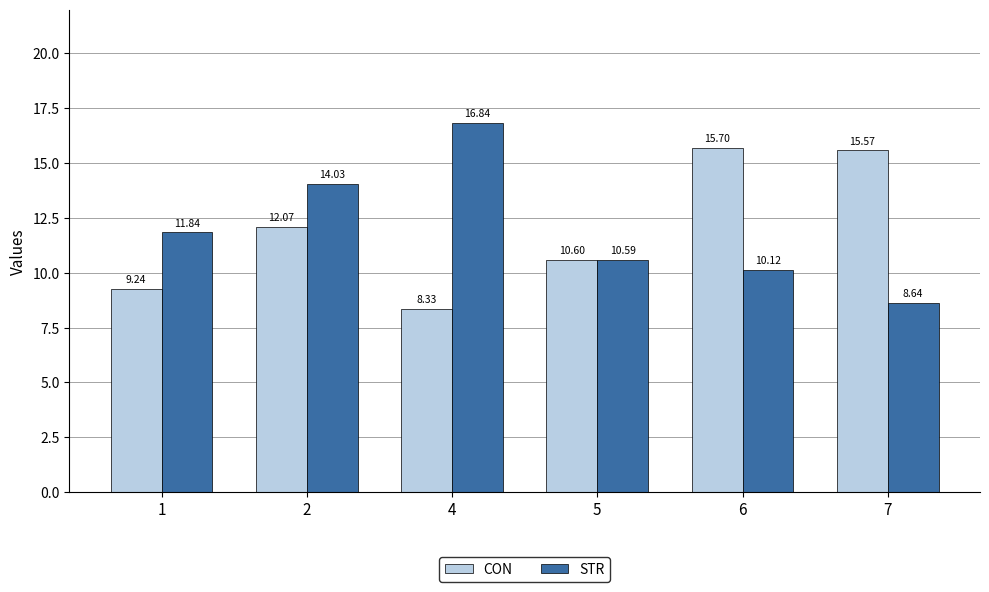

Which label corresponds to the smallest value in the chart?

4